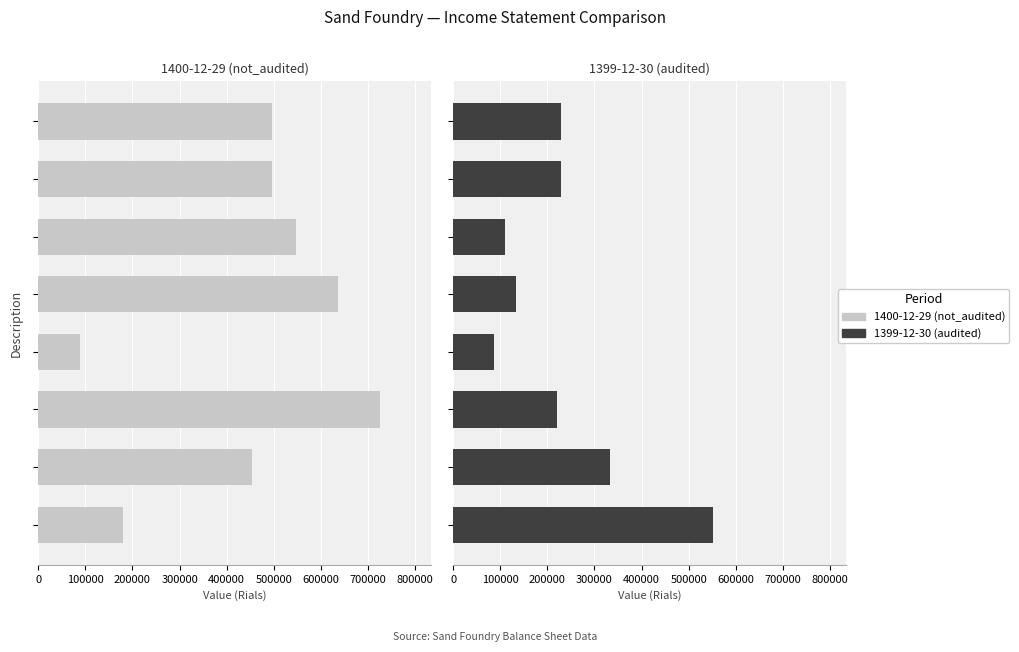

Which series has the largest total across all categories?

1400-12-29 (not_audited)